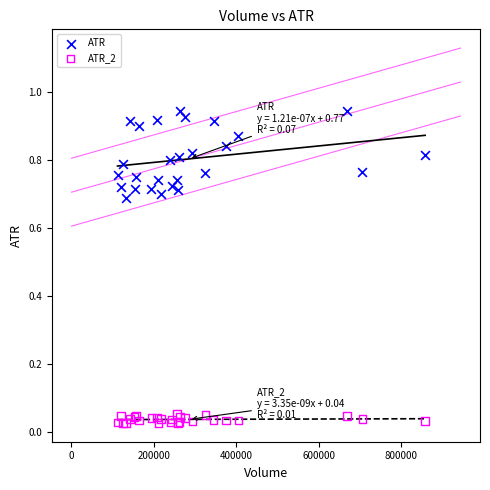

Which series contains the highest Y value?

ATR